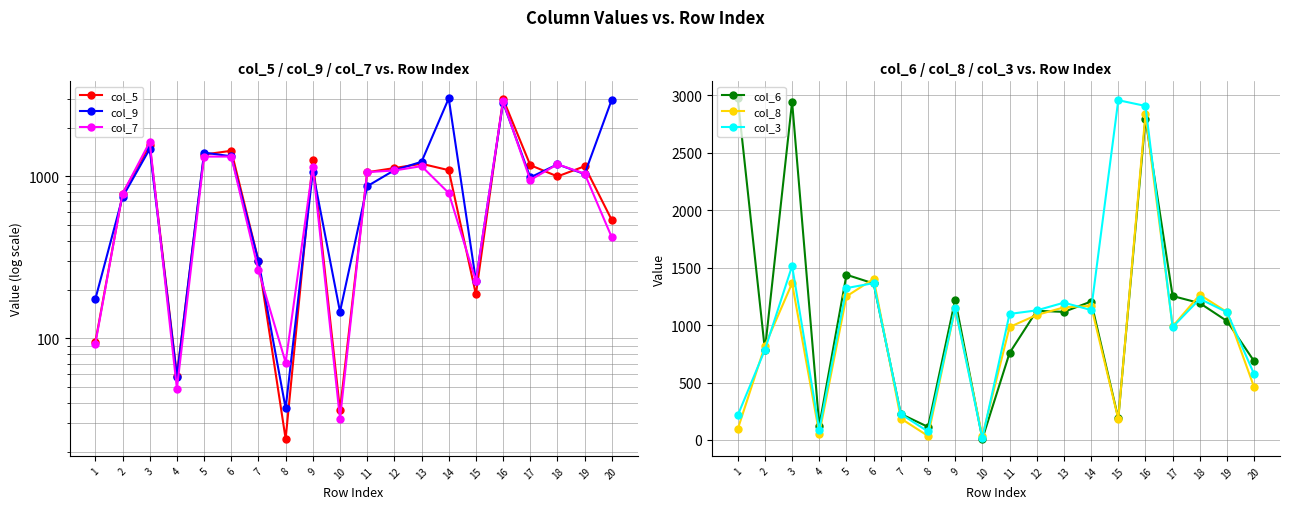

Is this an area chart (filled region under the line)?

No